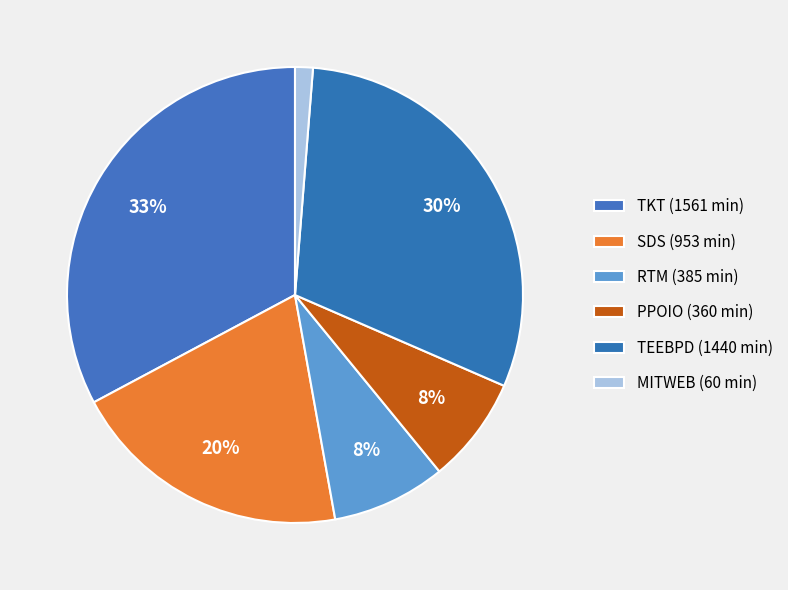

How many segments does this pie chart have?

6